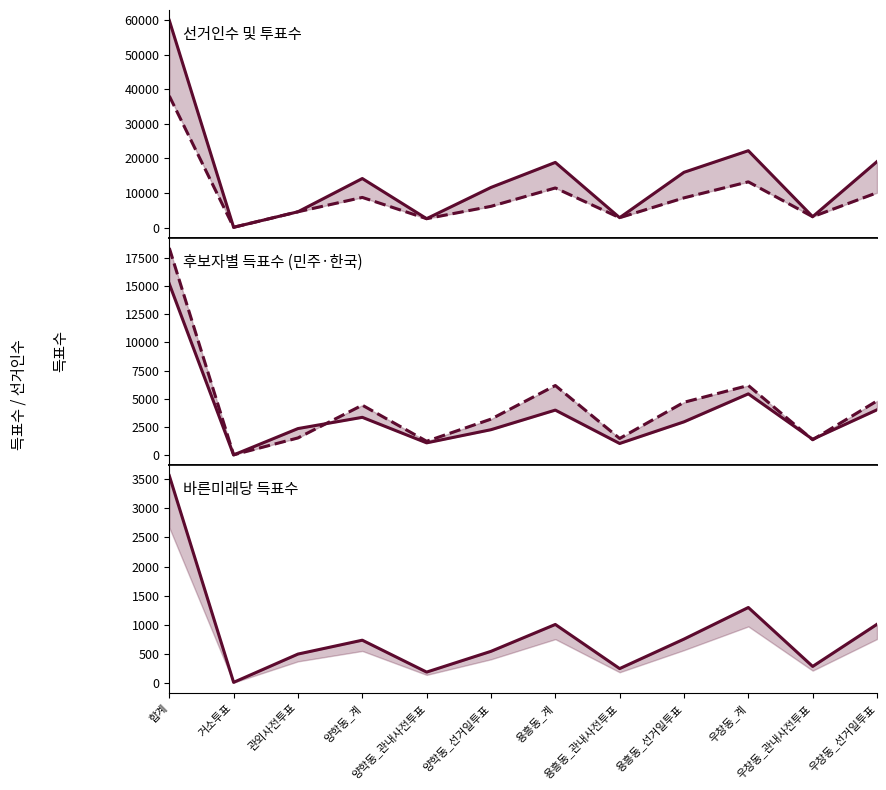

What is the value of the 선거인수 point at the 8th from the left?

2859